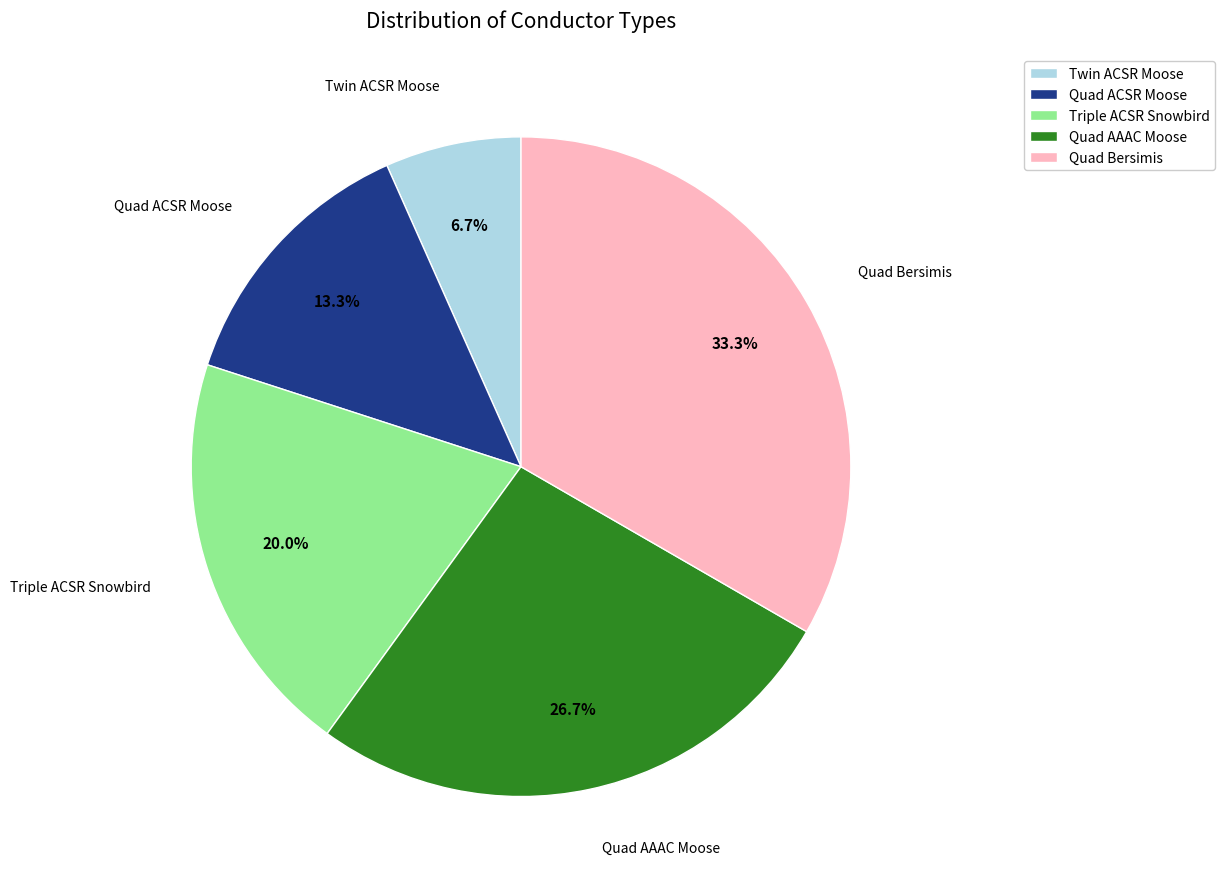

Which category has the biggest portion of the pie?

Quad Bersimis